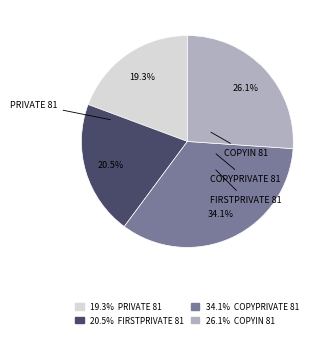

Does any single category account for the majority?

No